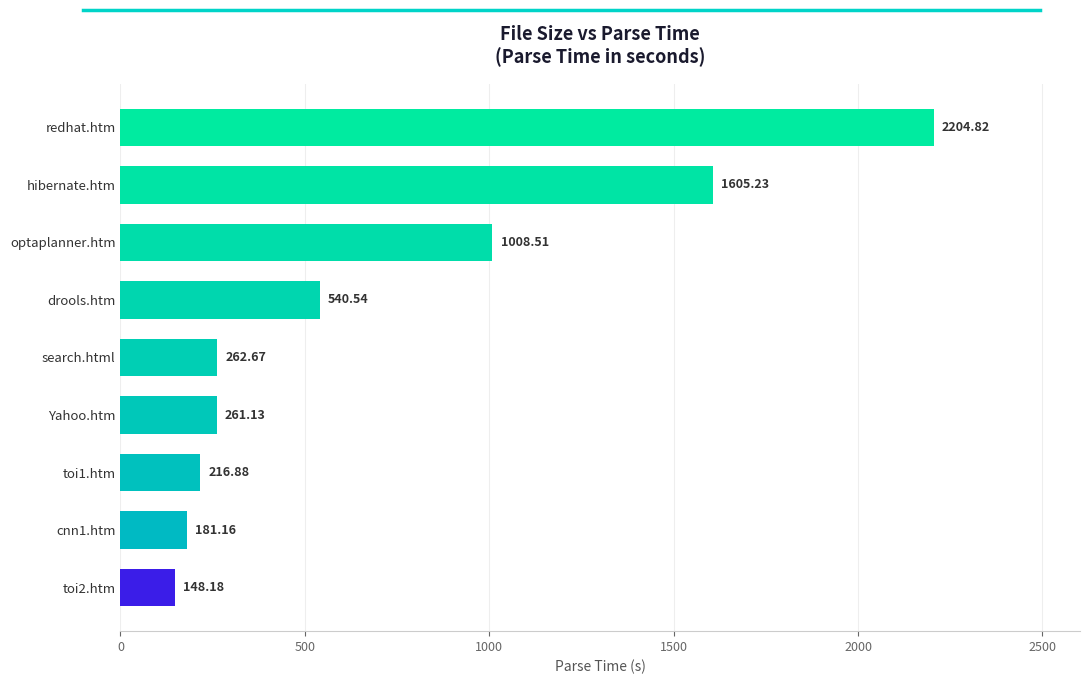

At which label is the value closest to 1176?

optaplanner.htm